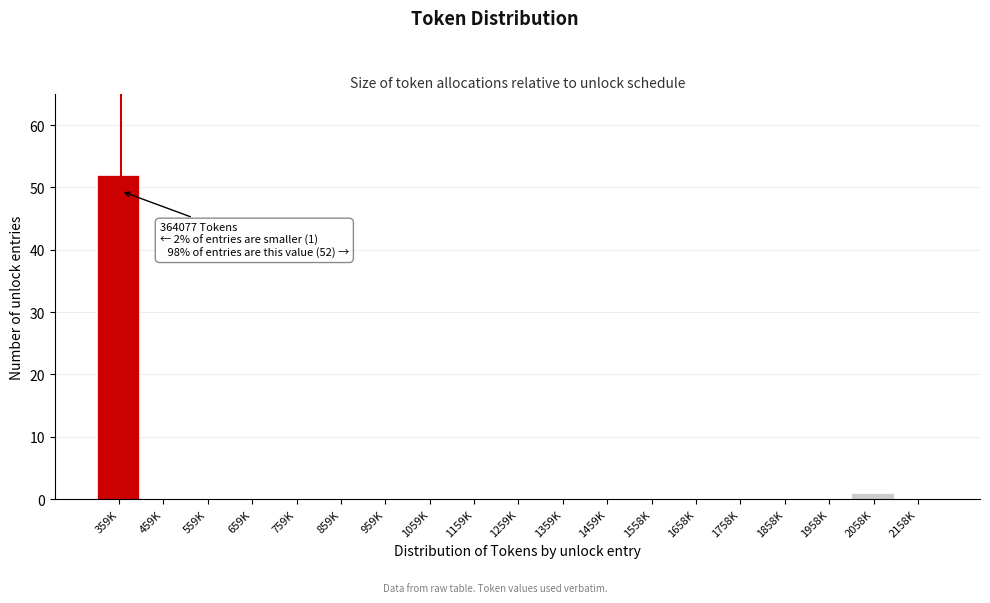

Reading left to right, transcribe all the data shown in this chart.

359K=52	459K=0	559K=0	659K=0	759K=0	859K=0	959K=0	1059K=0	1159K=0	1259K=0	1359K=0	1459K=0	1558K=0	1658K=0	1758K=0	1858K=0	1958K=0	2058K=1	2158K=0